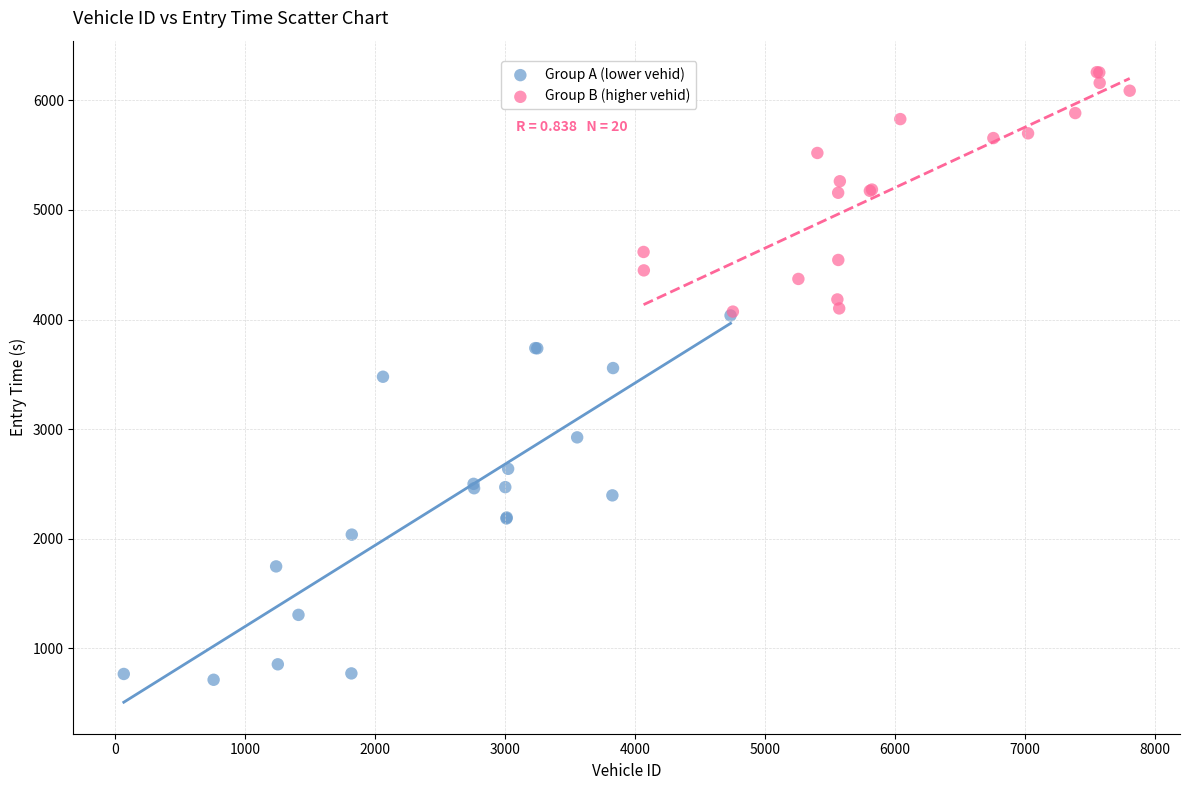

Which series has the widest spread of Y values?

Group A (lower vehid)